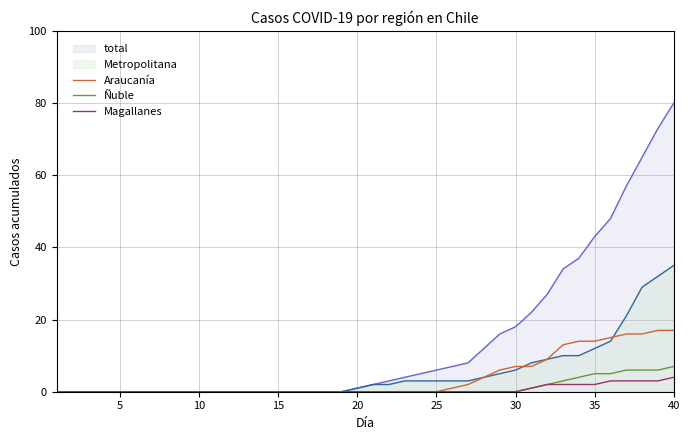

Which series has the largest range (max minus min)?

total